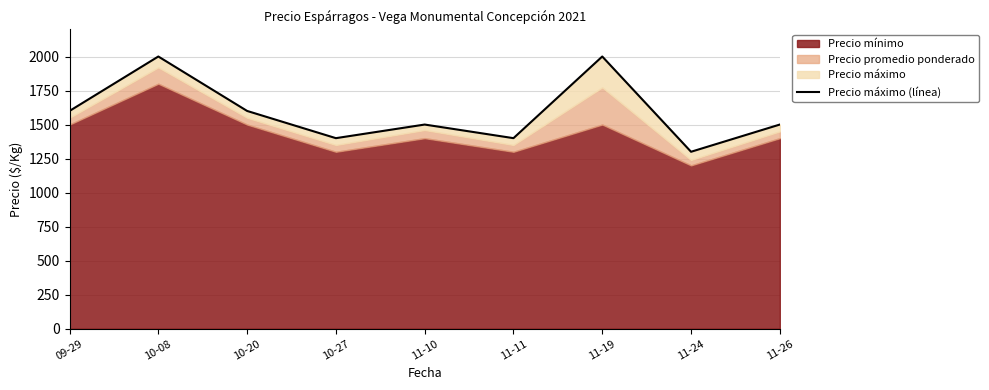

Where does the data first go above 1500?

09-29